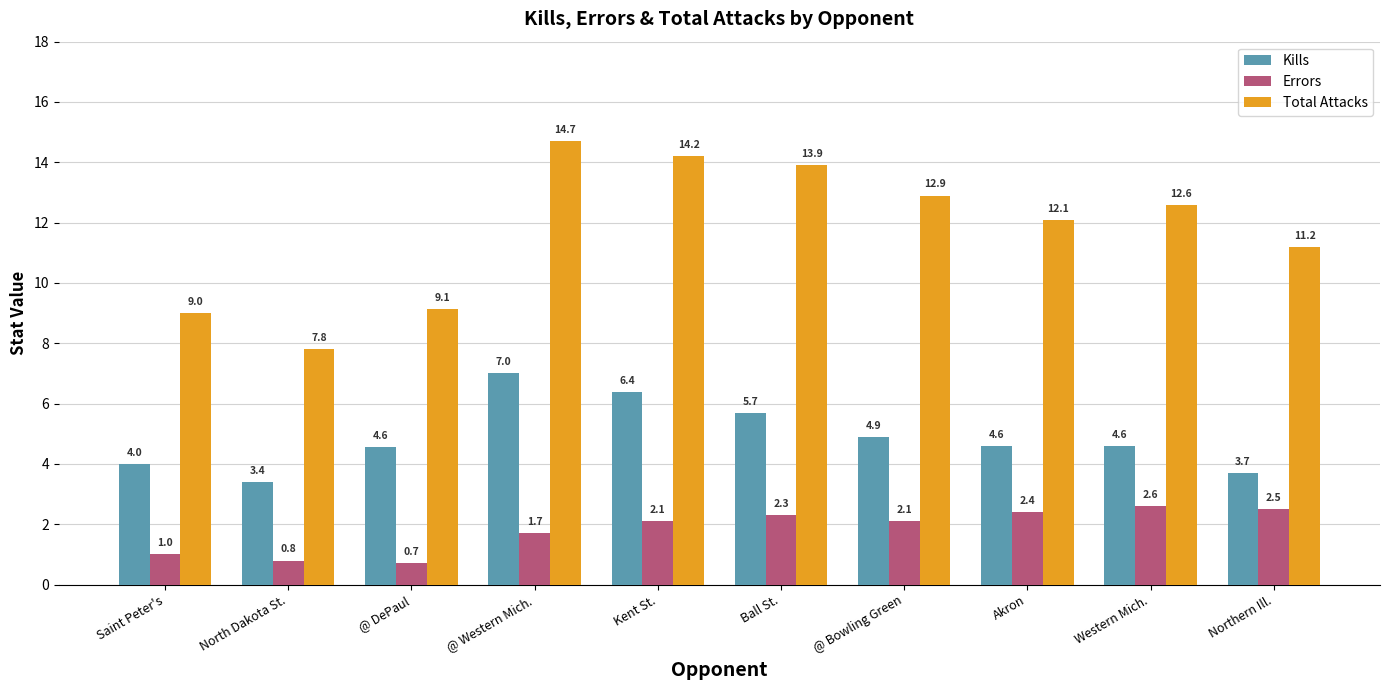

How many data points does each series have?

10